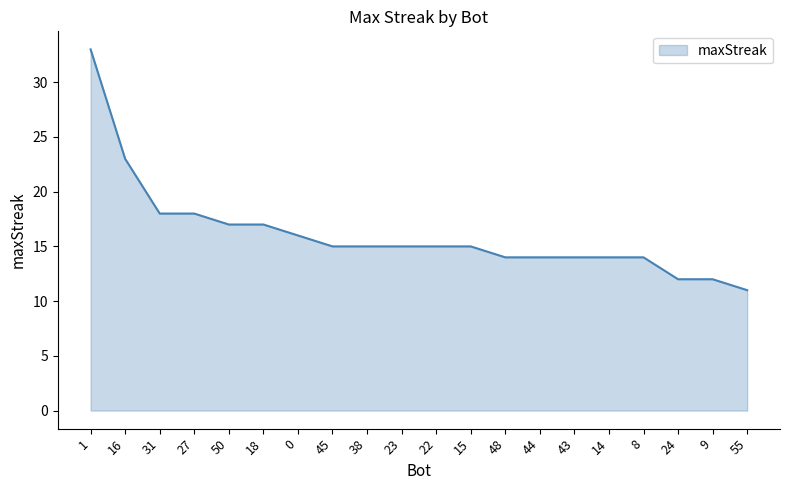

Is it true that the value at 22 is 15?

True